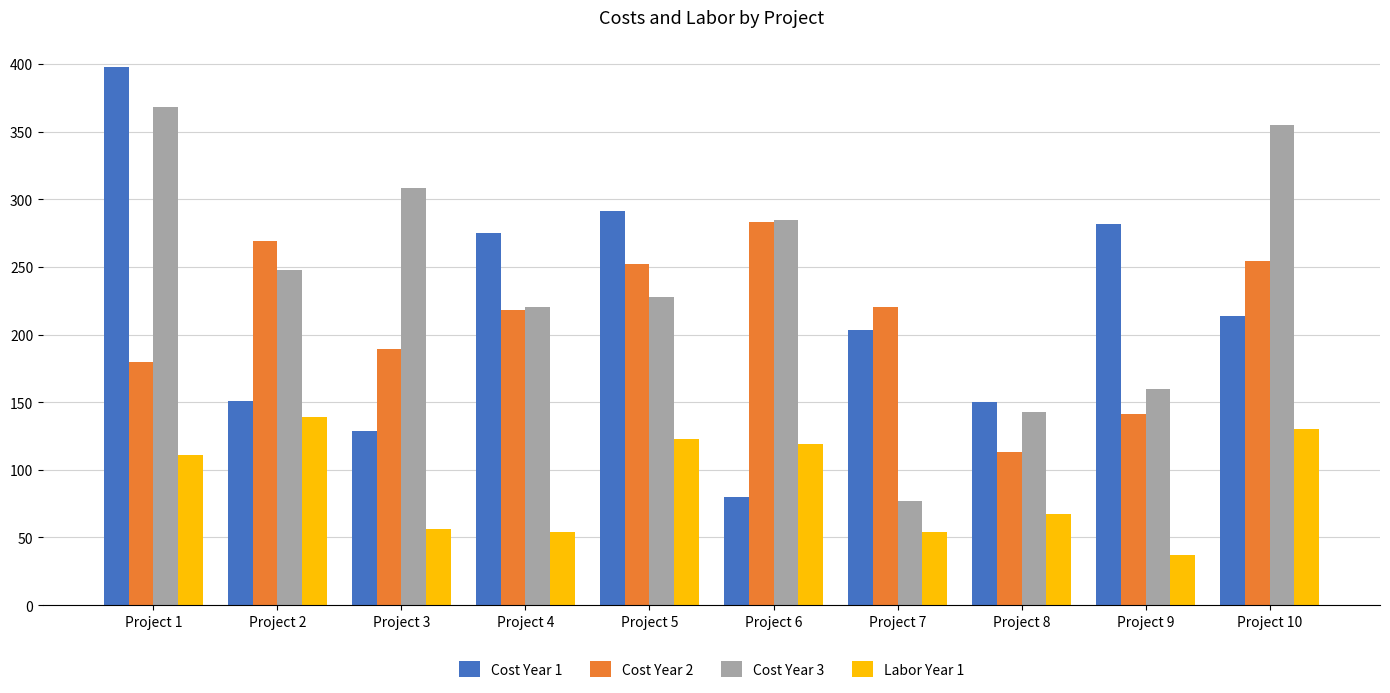

What is the difference between the highest and lowest values at Project 6?

205